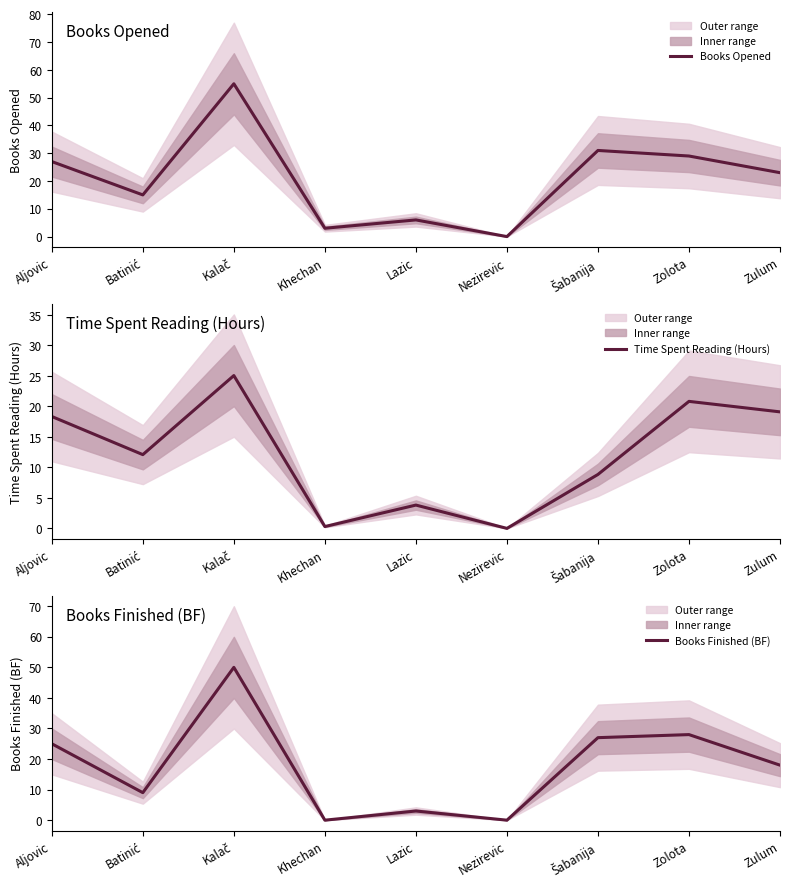

What position from the right is Zolota?

2